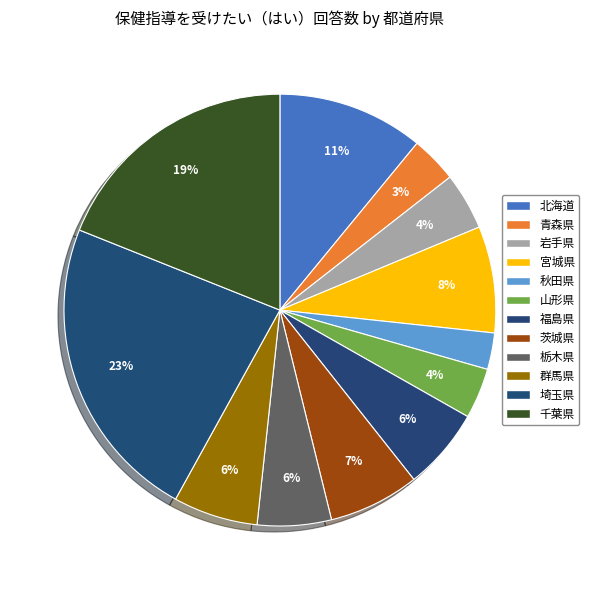

True or false: 千葉県 accounts for 6% of the total.

False